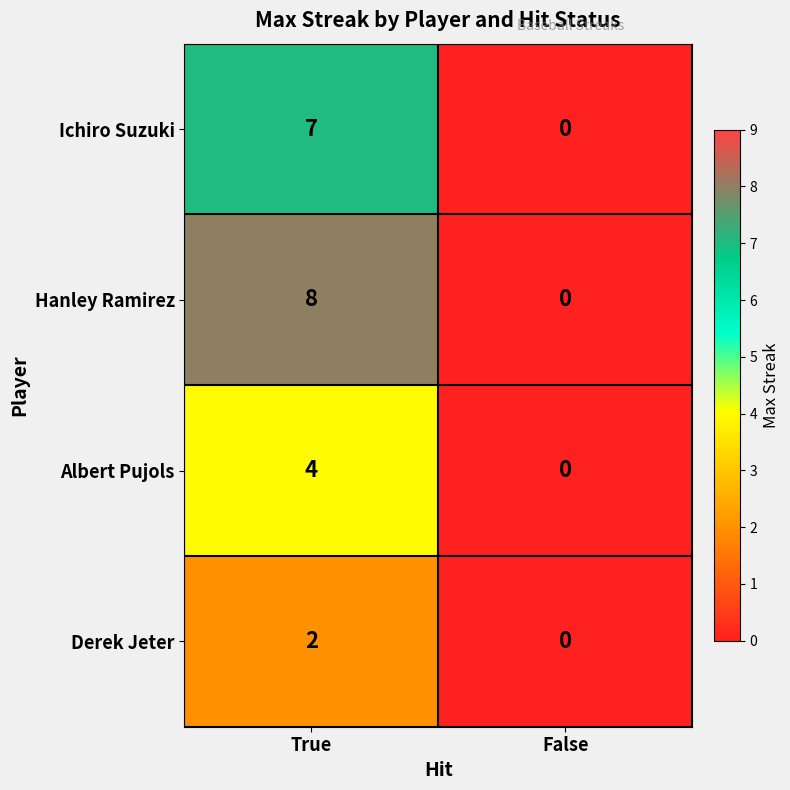

Which category has the highest value across all series?

True